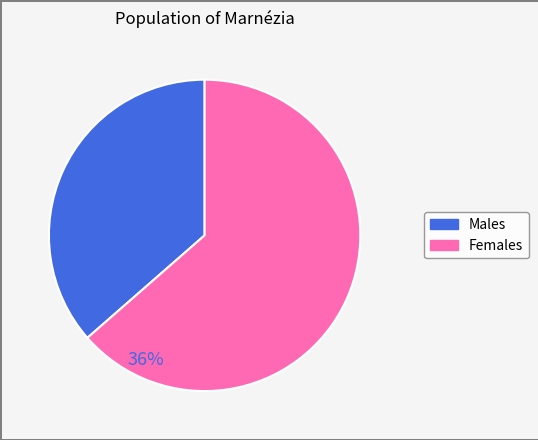

Does any single category account for the majority?

Yes